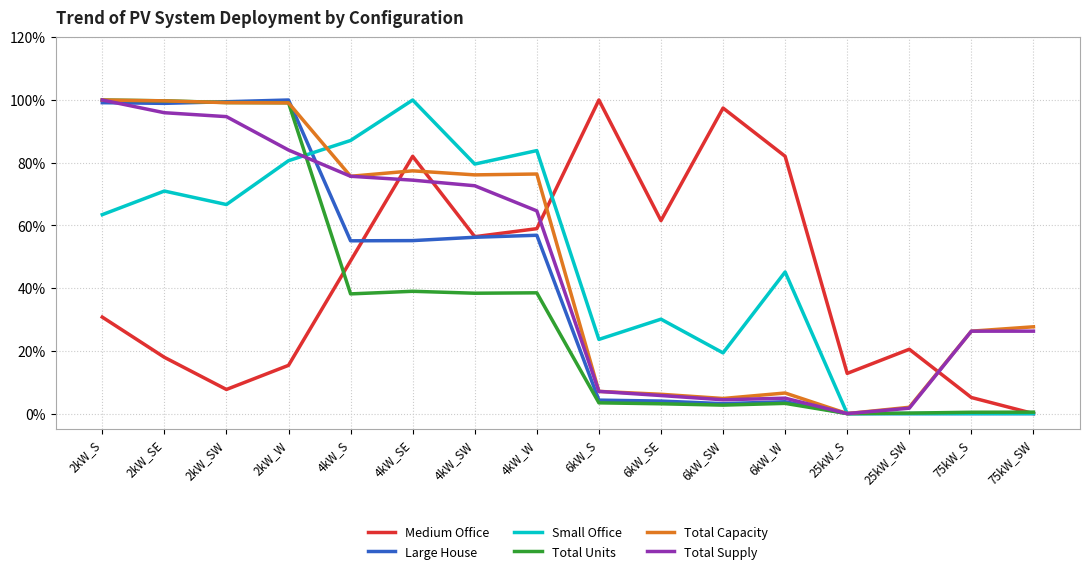

At which category is the sum across all series the highest?

2kW_S